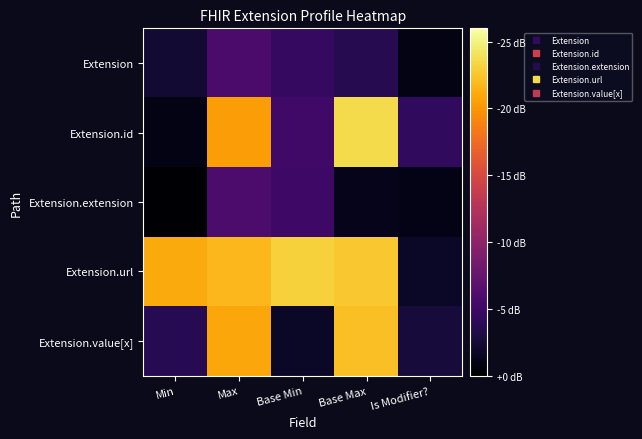

What is the spread (max minus min) of values at Max?

0.8